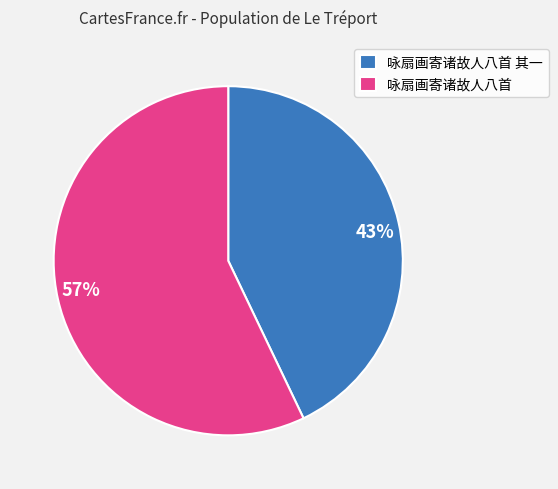

The 咏扇画寄诸故人八首 其一 slice represents 55% of the pie. True or false?

False